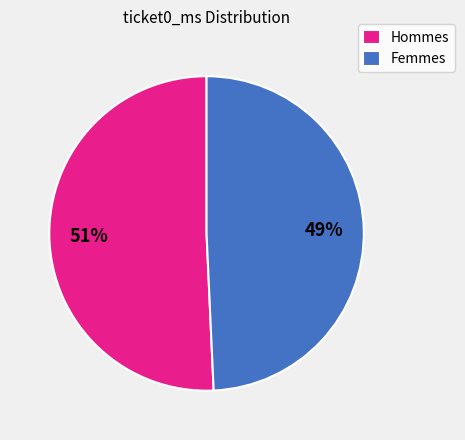

Which slice is the largest?

Hommes